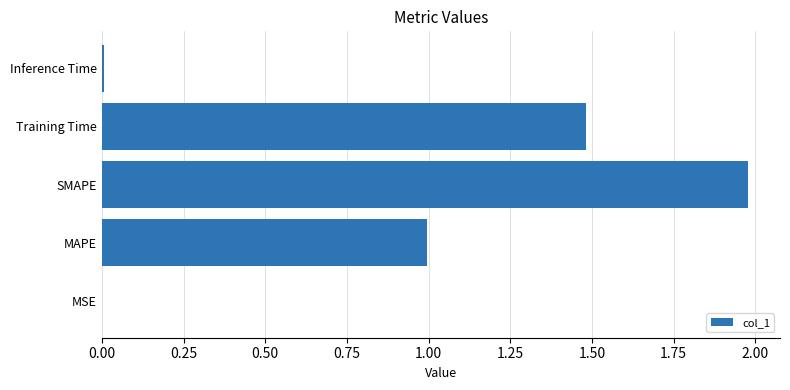

Which label corresponds to the largest value in the chart?

SMAPE